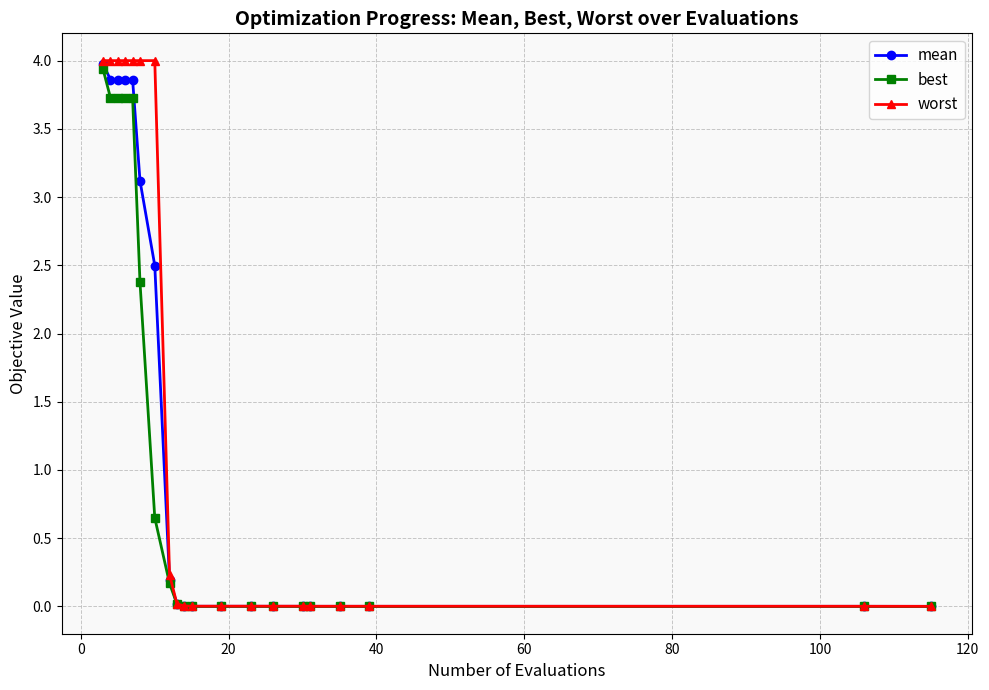

Which series has the largest range (max minus min)?

worst